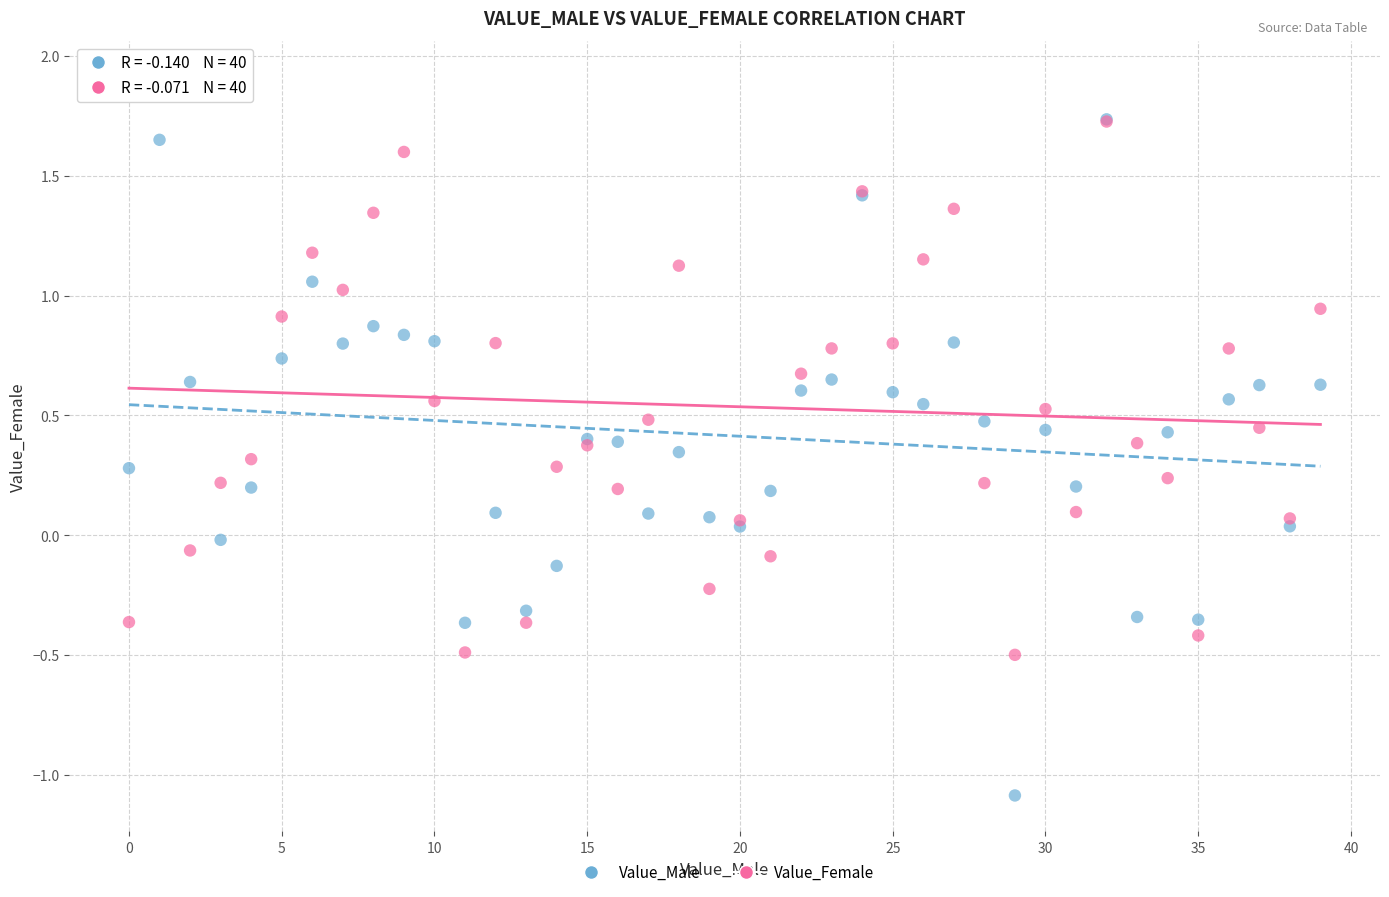

What are all the series names shown in the legend?

Value_Male, Value_Female